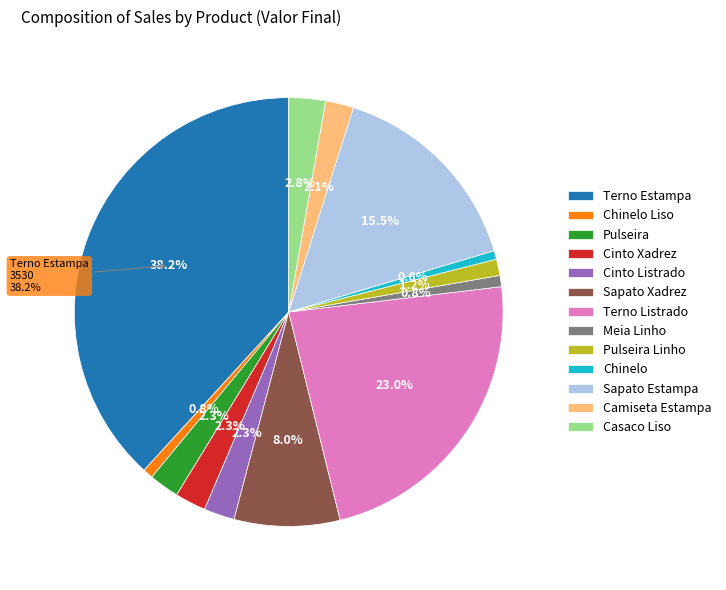

Is Terno Listrado the majority of the pie?

No